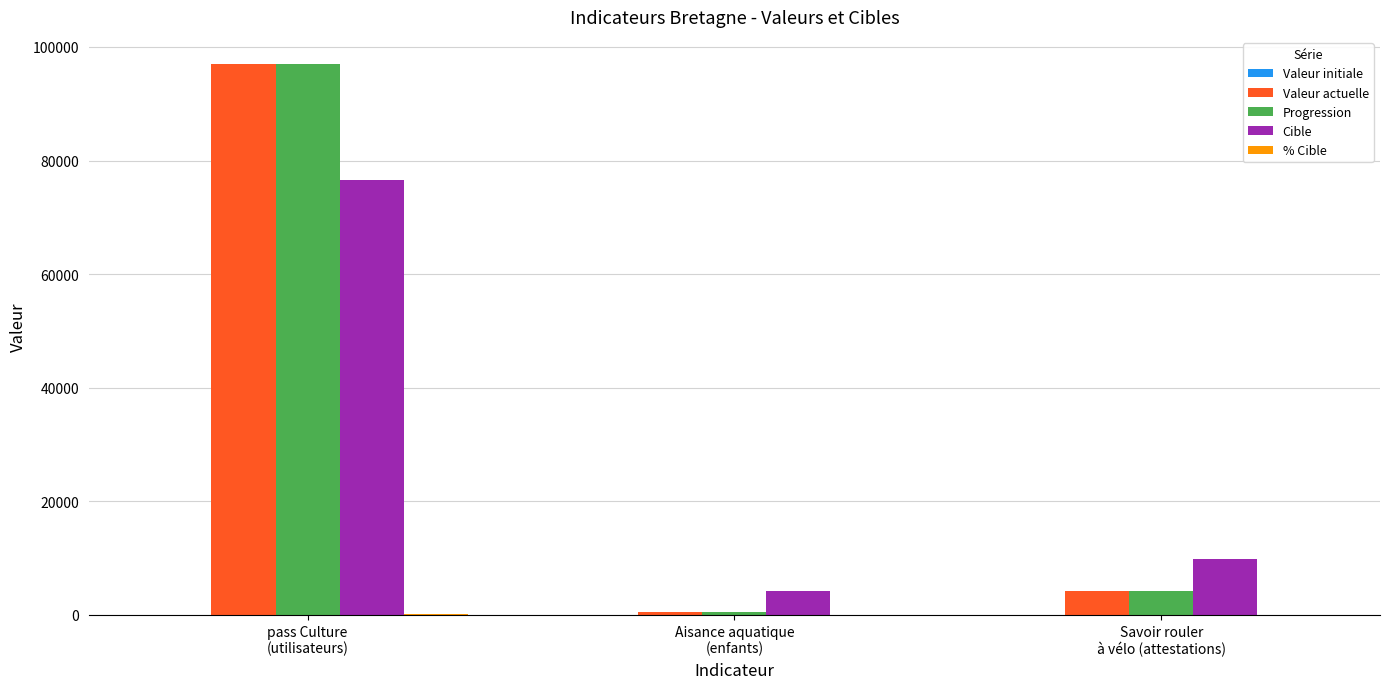

How many data points does each series have?

3